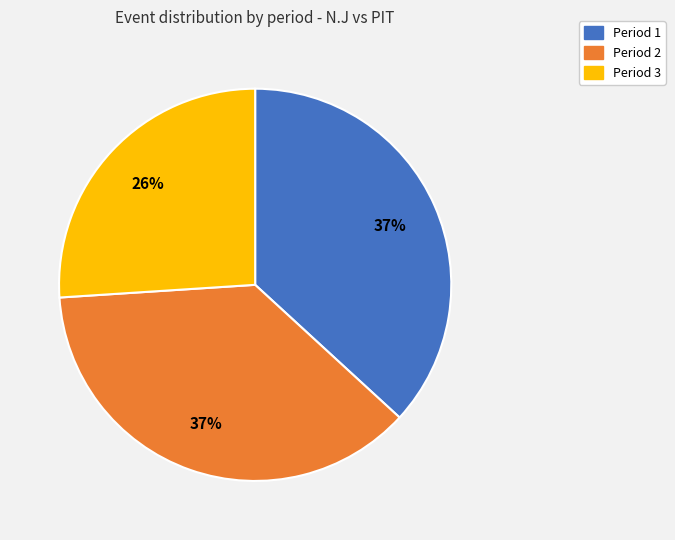

To the nearest percent, what is the average slice percentage?

33%